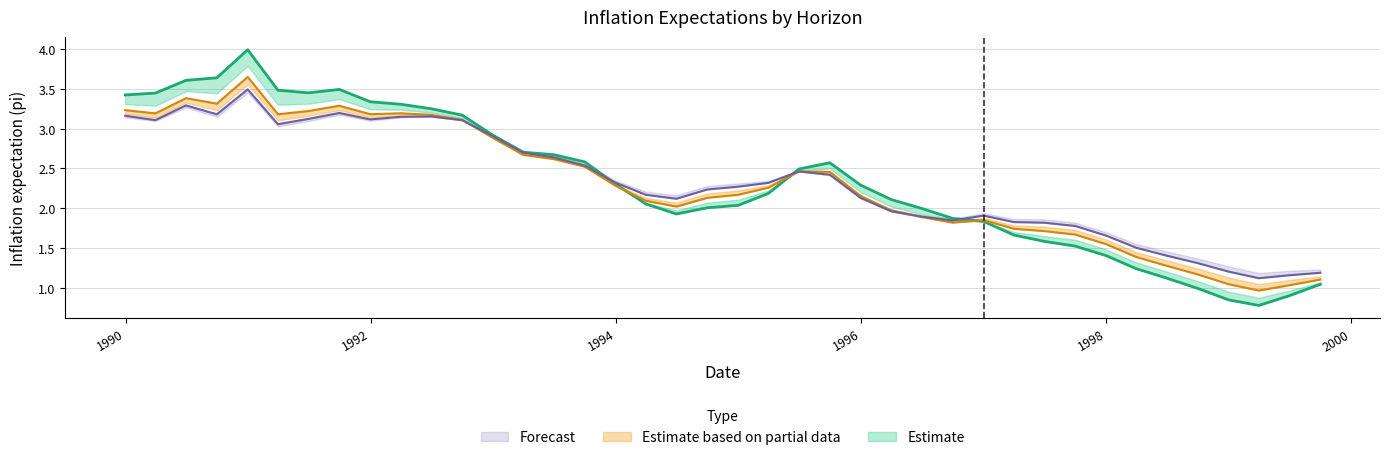

How many lines are shown in the chart?

3